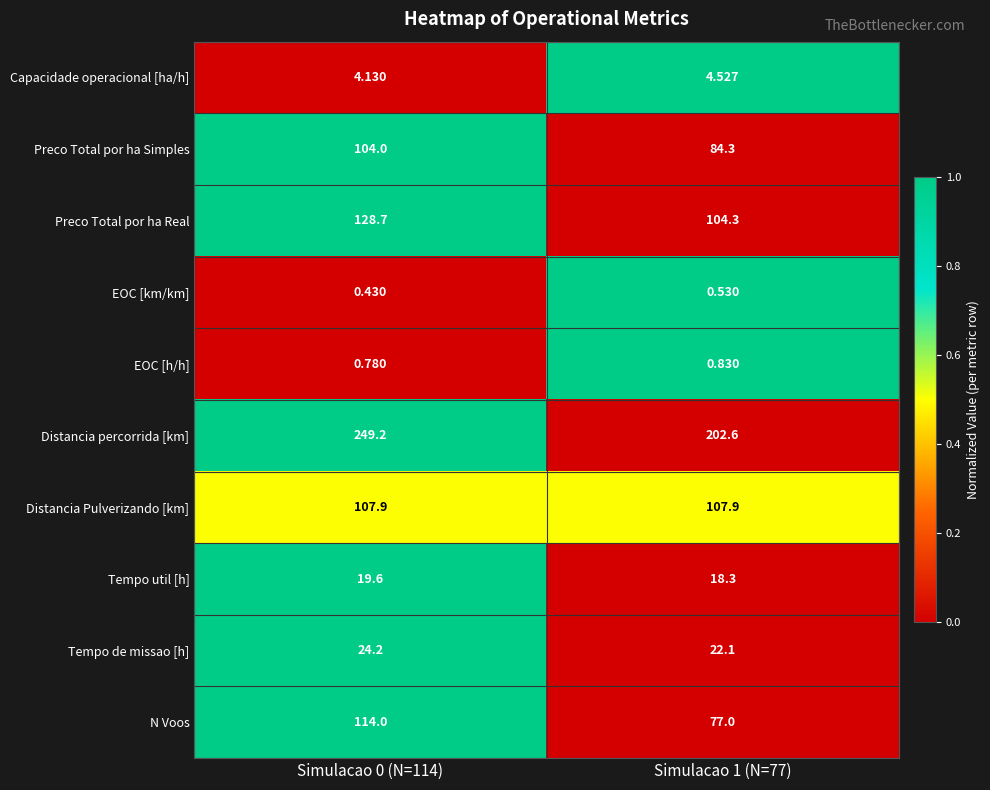

List the series in order of their peak value, lowest first.

EOC [km/km], EOC [h/h], Capacidade operacional [ha/h], Tempo util [h], Tempo de missao [h], Preco Total por ha Simples, Distancia Pulverizando [km], N Voos, Preco Total por ha Real, Distancia percorrida [km]